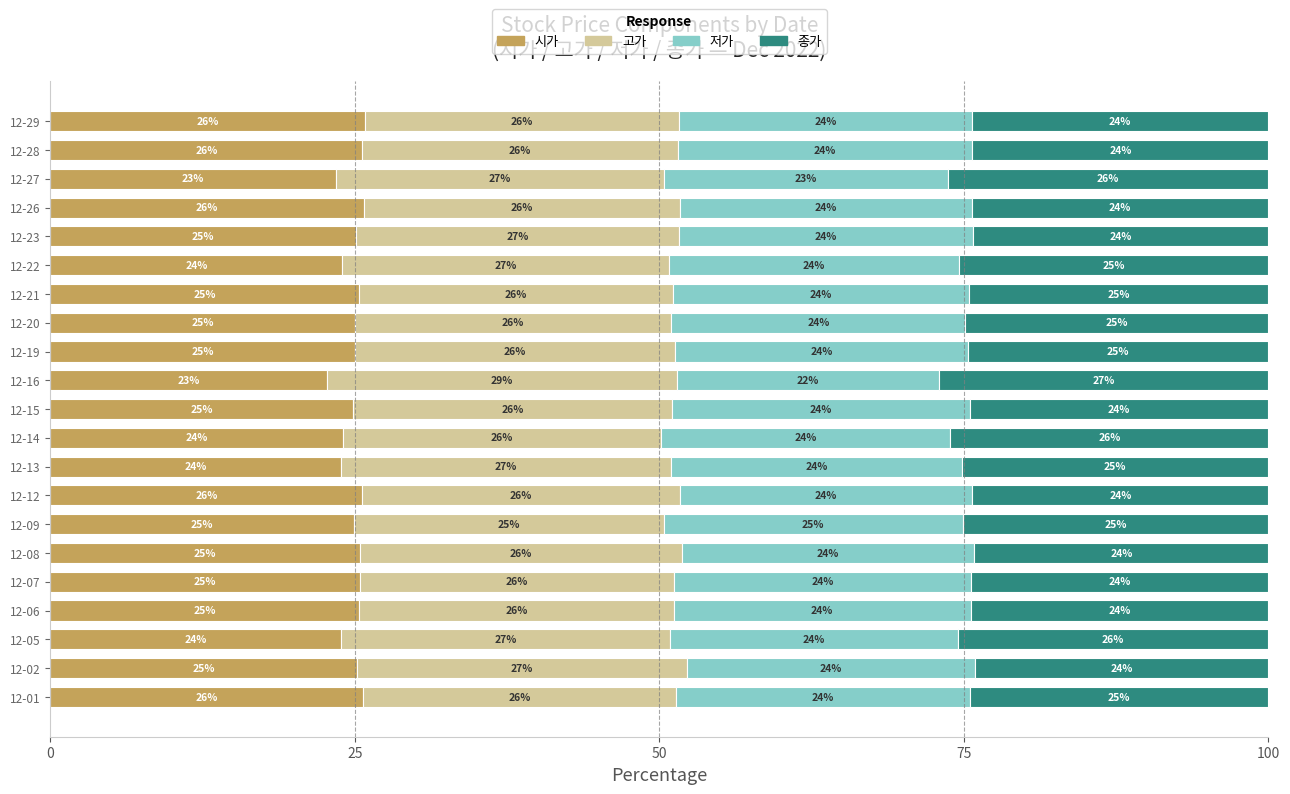

The 시가 series shows 25.4 at 12-07. True or false?

True